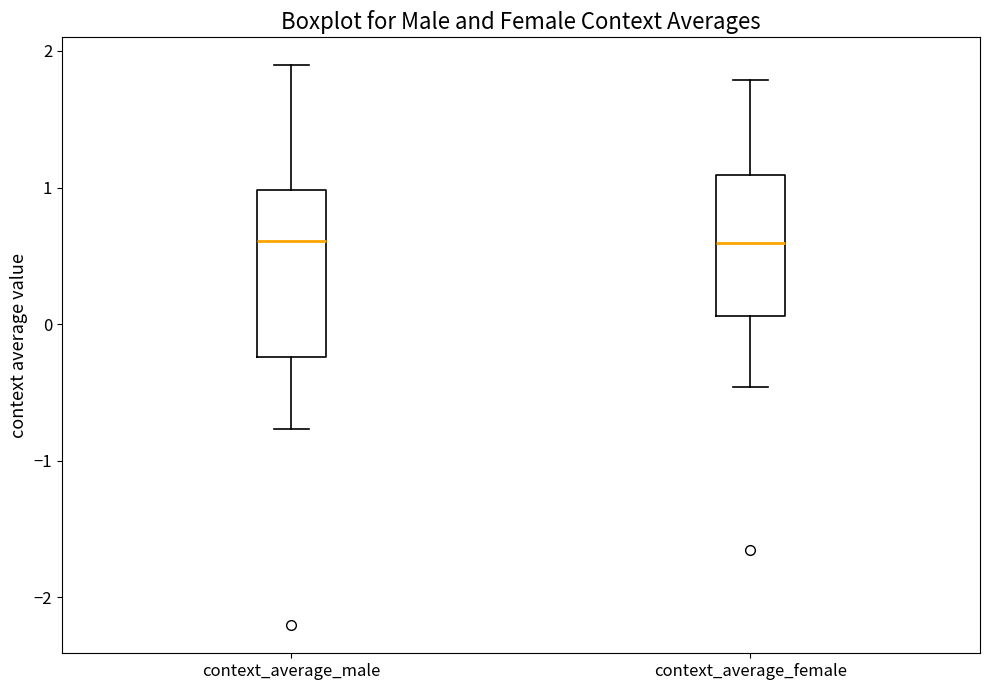

Reading left to right, read every box against the y-axis: the position of its median line, the range the box covers, and the ends of its whiskers. The values are not printed on the chart, so give them approximately, as read against the axis.

context_average_male: median 0.6, box -0.2 to 1.0, whiskers -0.8 to 1.9
context_average_female: median 0.6, box 0.1 to 1.1, whiskers -0.5 to 1.8